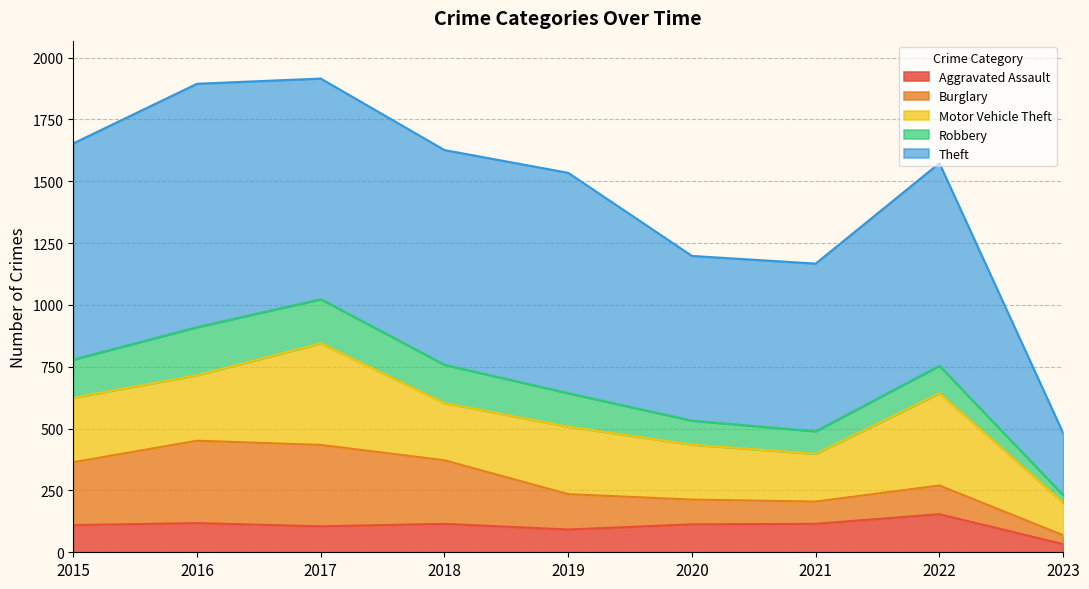

In Burglary, how many points are lower than both neighbors (excluding endpoints)?

1